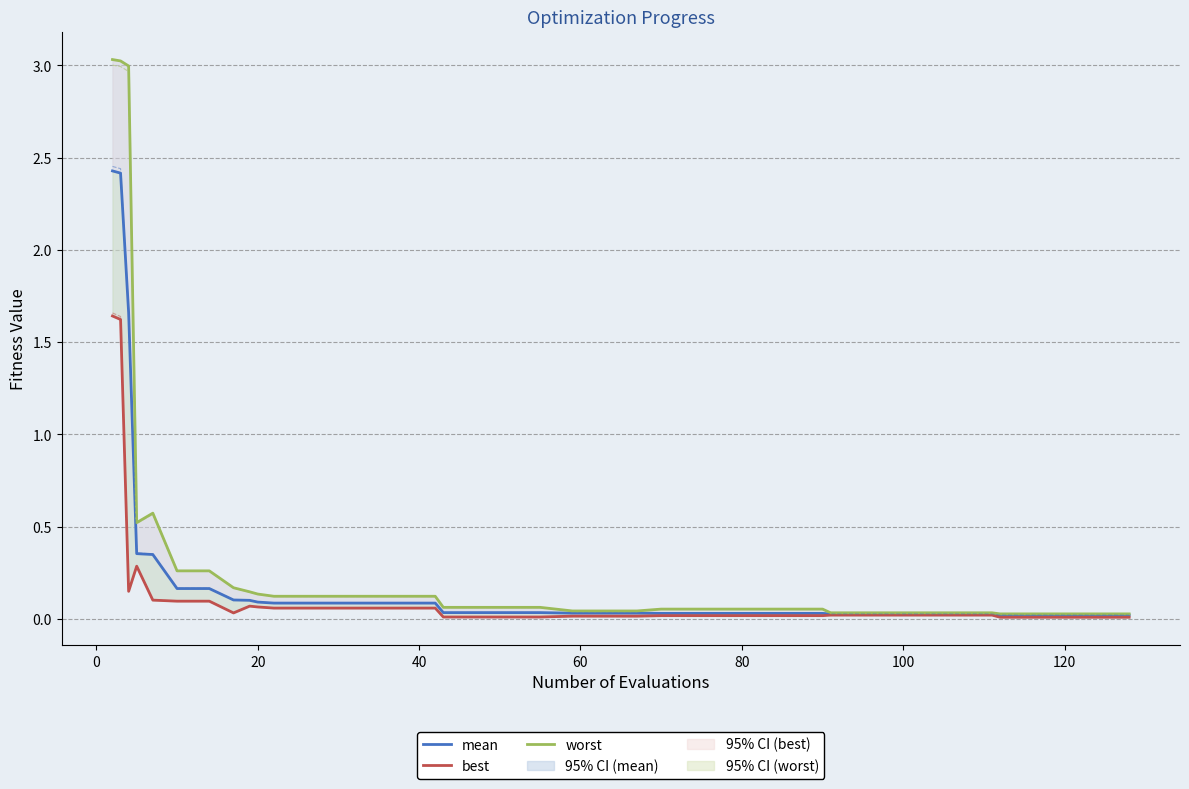

True or false: worst and best cross at least once.

False